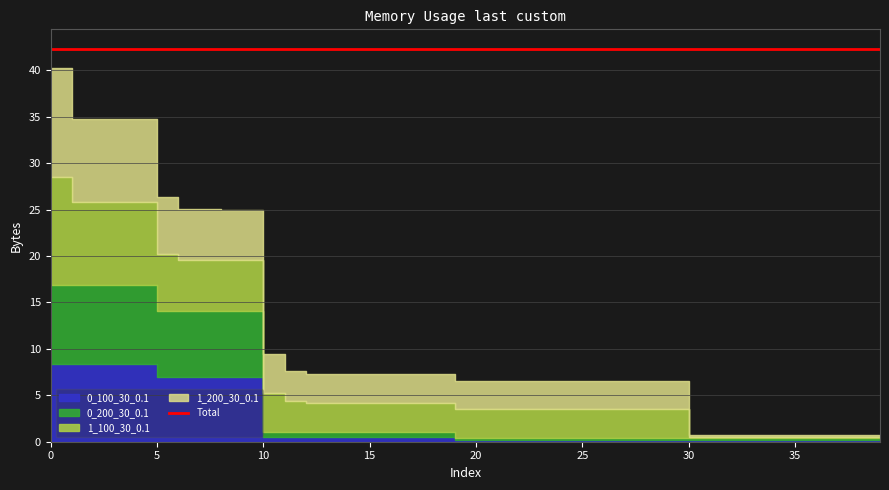

Is it true that 0_100_30_0.1 equals 0.4 at 25?

True